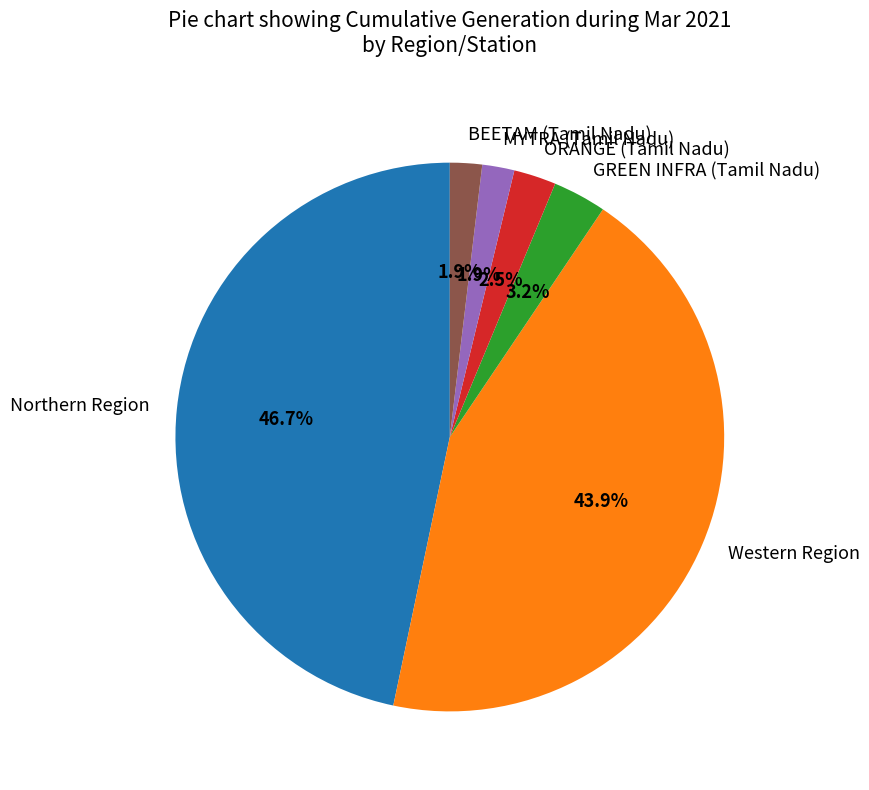

Combined, do Western Region and Northern Region account for over 50%?

Yes